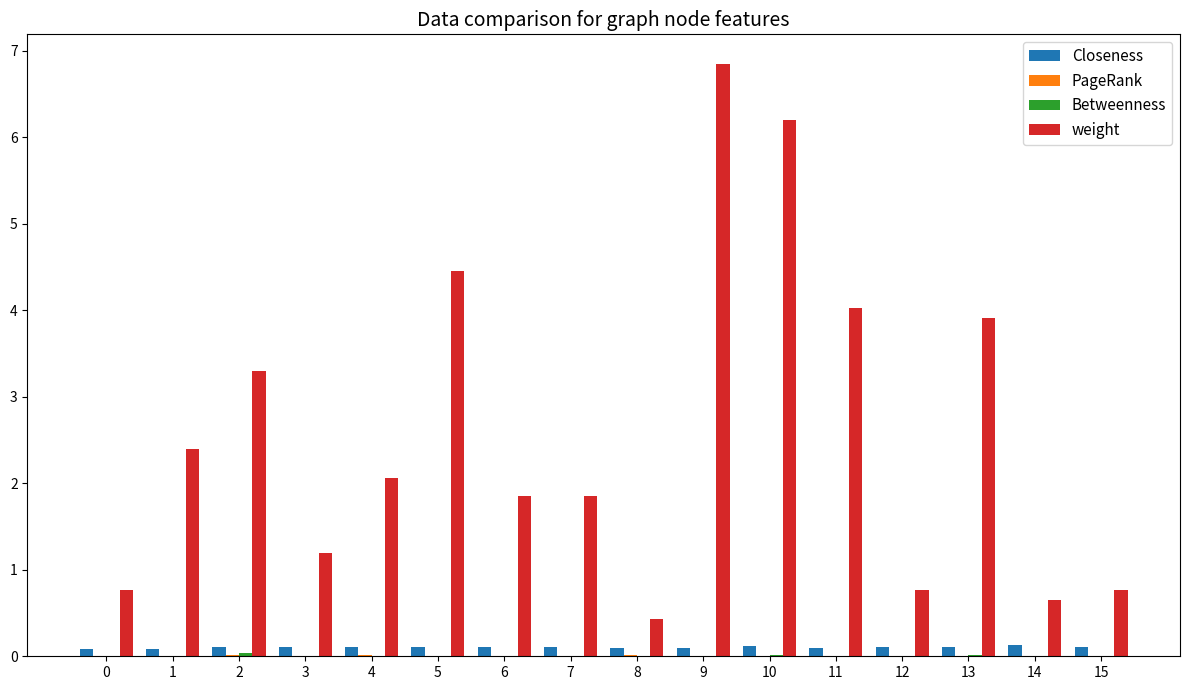

The Closeness series shows 0.1 at 4. True or false?

True